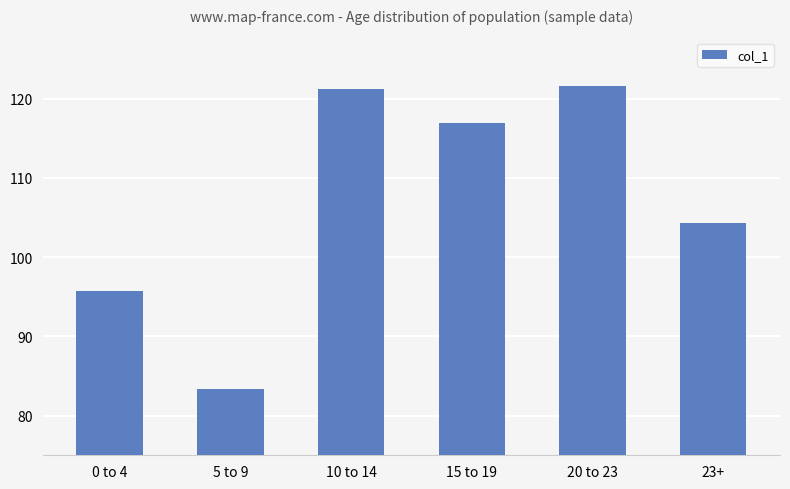

Reading left to right, what are all the values shown in this chart?

0 to 4=95.8	5 to 9=83.4	10 to 14=121.2	15 to 19=117.0	20 to 23=121.7	23+=104.3